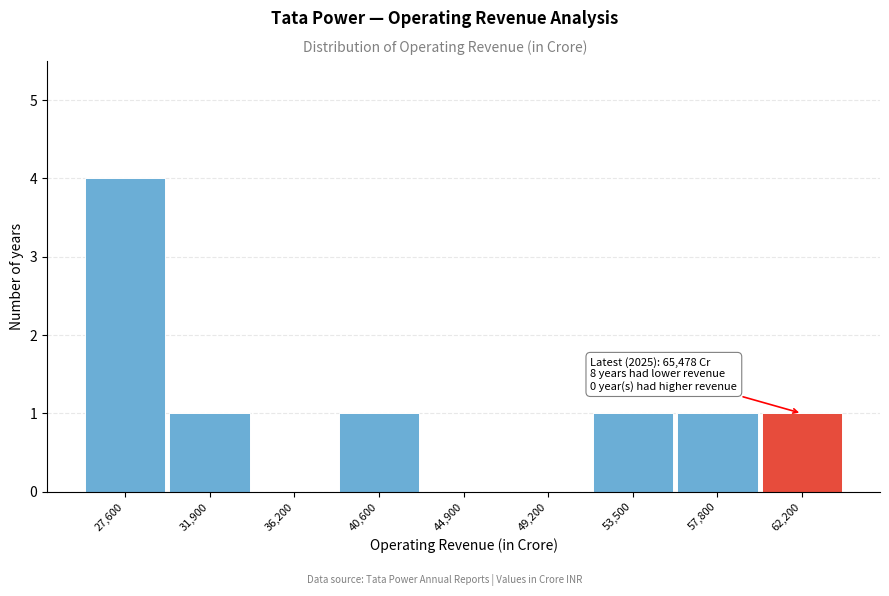

Reading right to left, extract all data points from this chart.

62,200=1	57,800=1	53,500=1	49,200=0	44,900=0	40,600=1	36,200=0	31,900=1	27,600=4